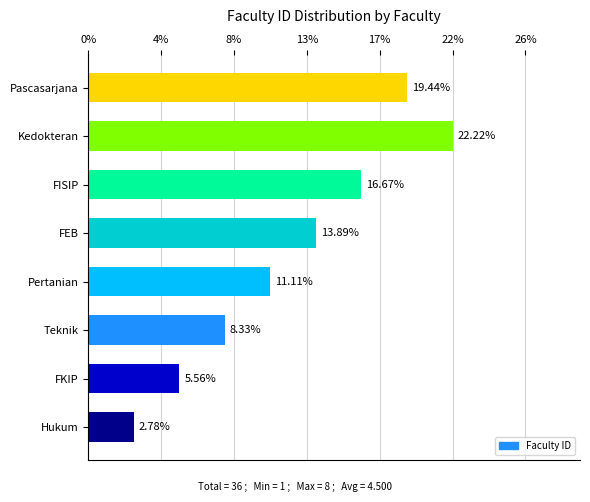

What is the difference between the maximum and minimum values?

19.4